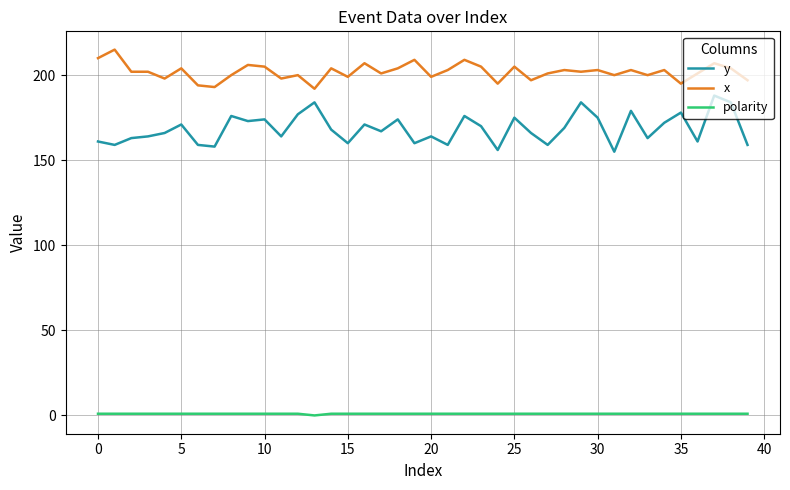

True or false: y and x cross at least once.

False